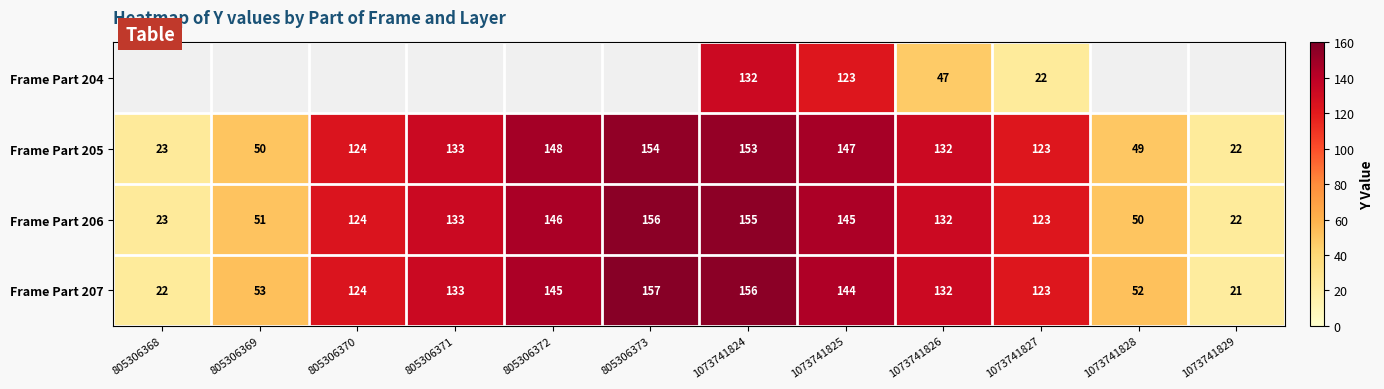

How many values in the Frame Part 206 series are below 132?

6